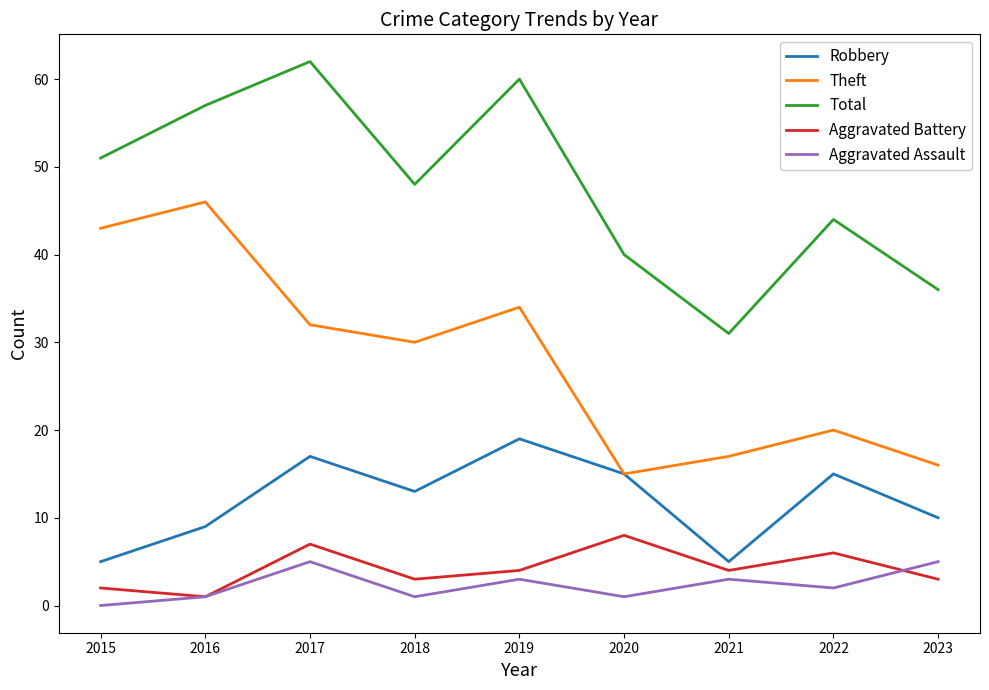

What are all the series names shown in the legend?

Robbery, Theft, Total, Aggravated Battery, Aggravated Assault